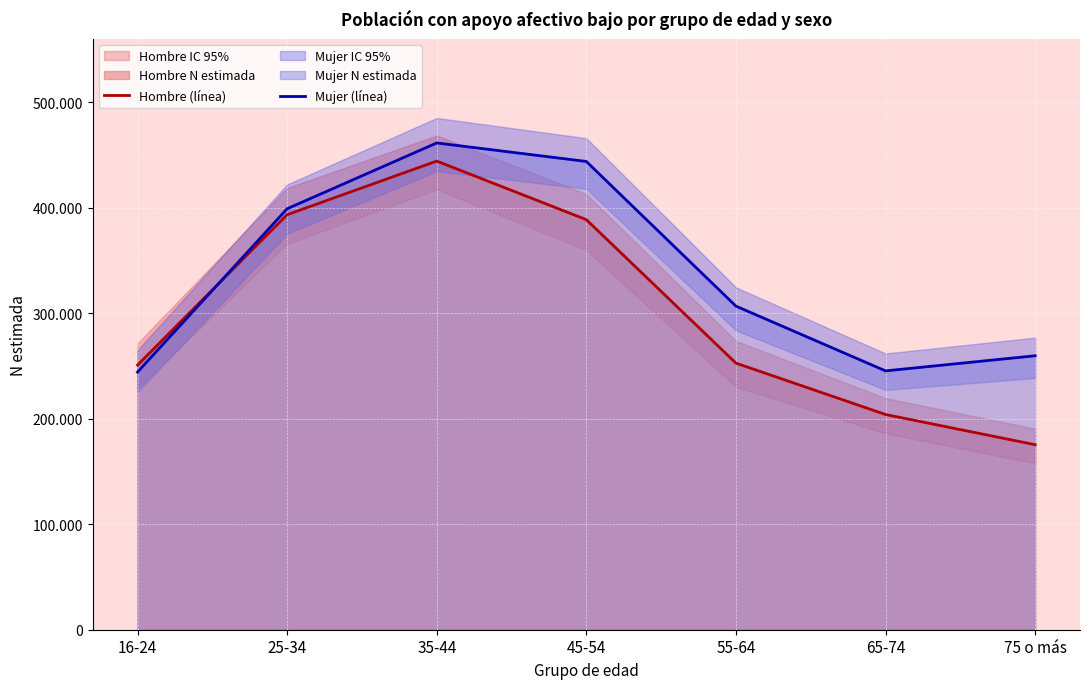

True or false: Mujer (línea) and Hombre (línea) intersect in this chart.

True